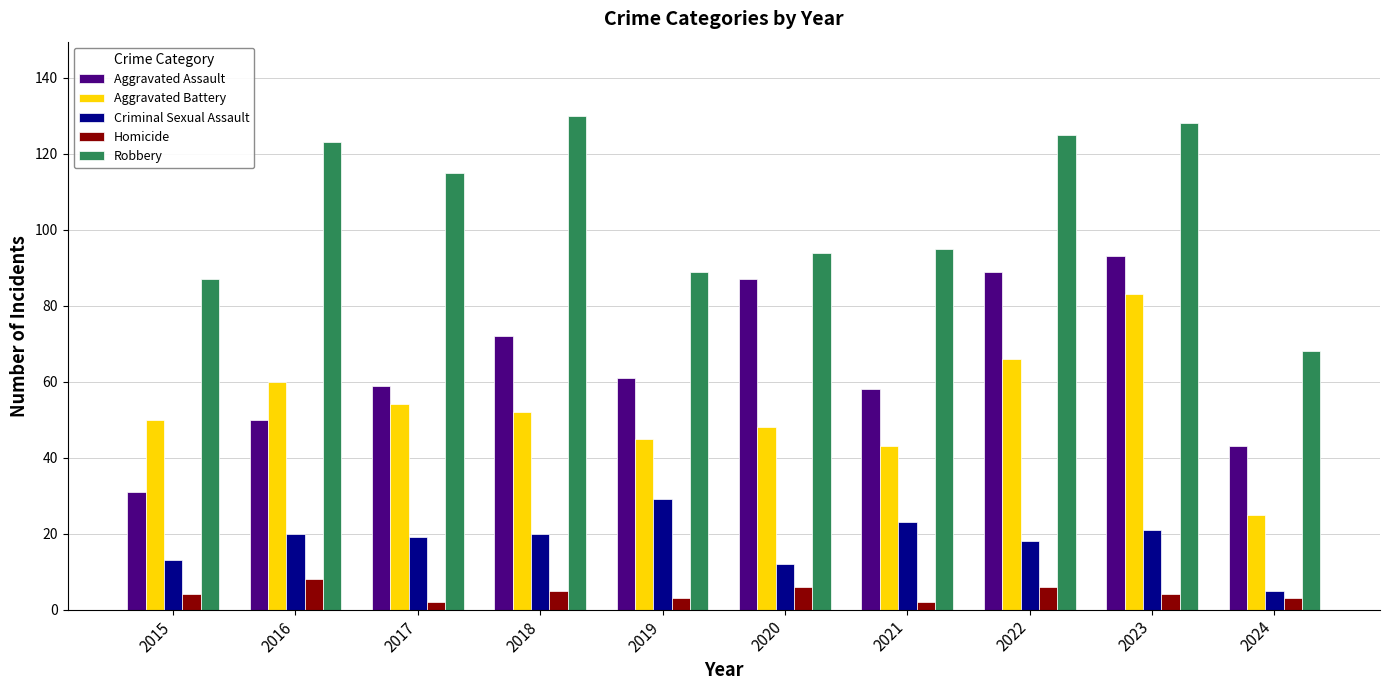

Read the Homicide value at 2021.

2